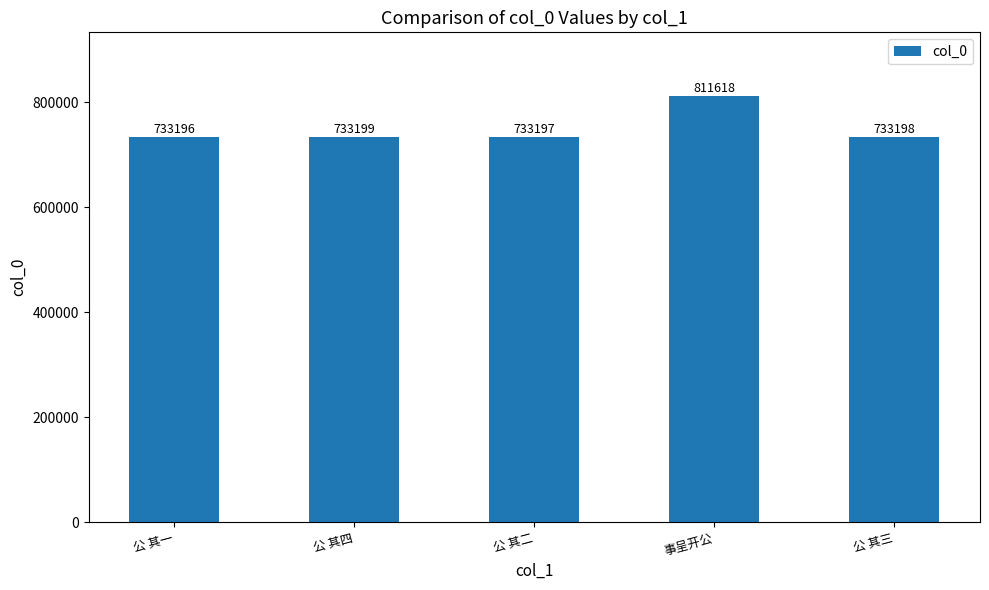

Does the chart contain any negative values?

No